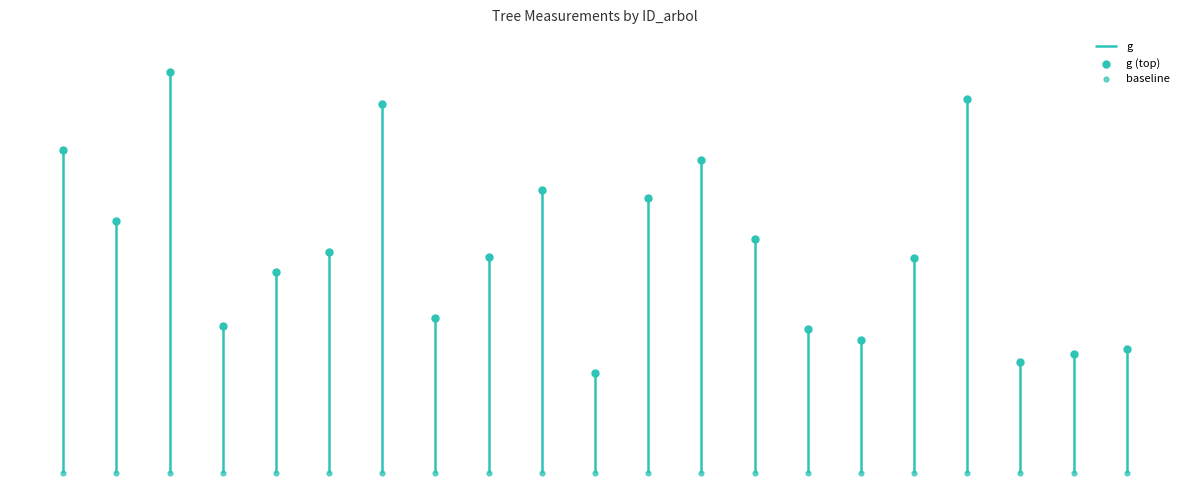

Which series contains the lowest Y value?

baseline